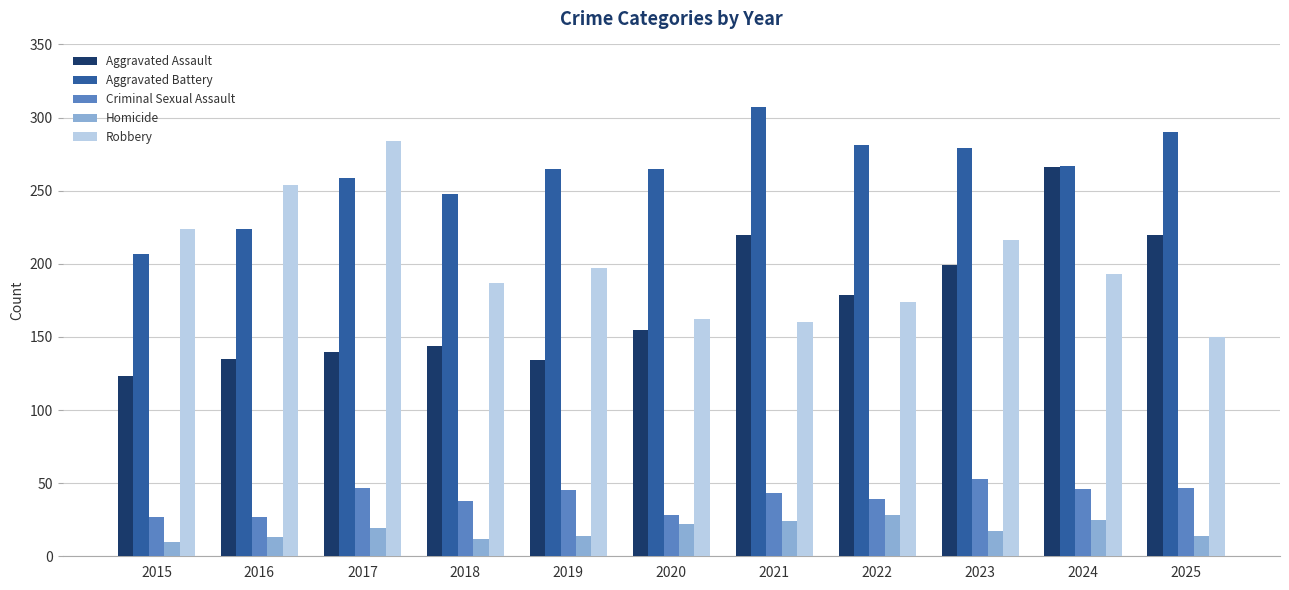

Does the chart contain any negative values?

No